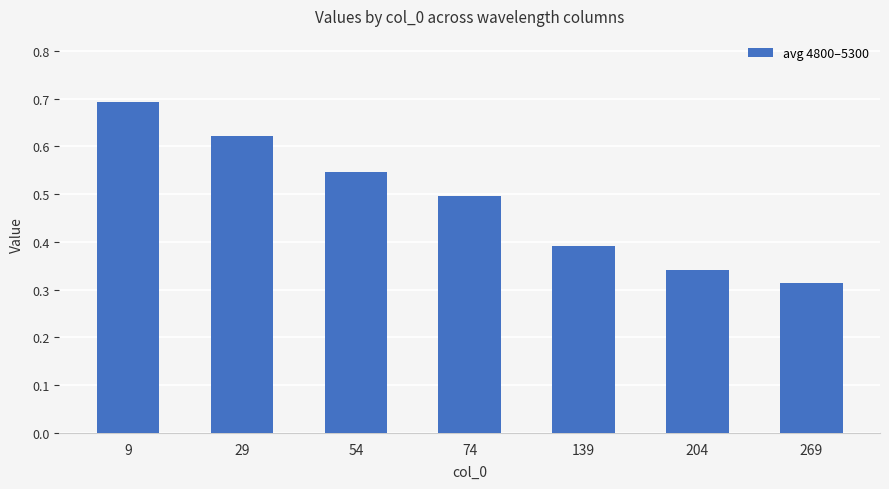

Rank the categories by value from lowest to highest.

269, 204, 139, 74, 54, 29, 9